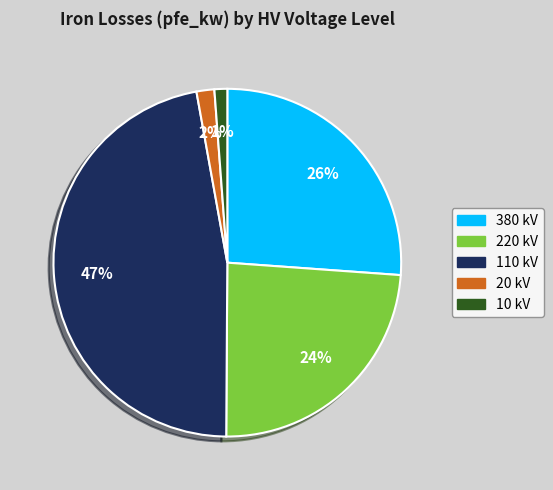

To the nearest percent, what is the difference between the largest and smallest slice percentages?

46%